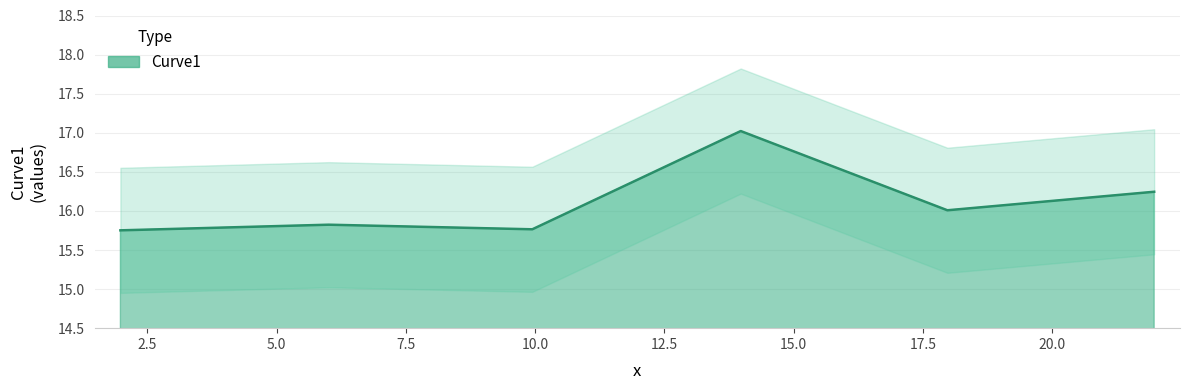

What is the difference between the maximum and minimum values?

1.3